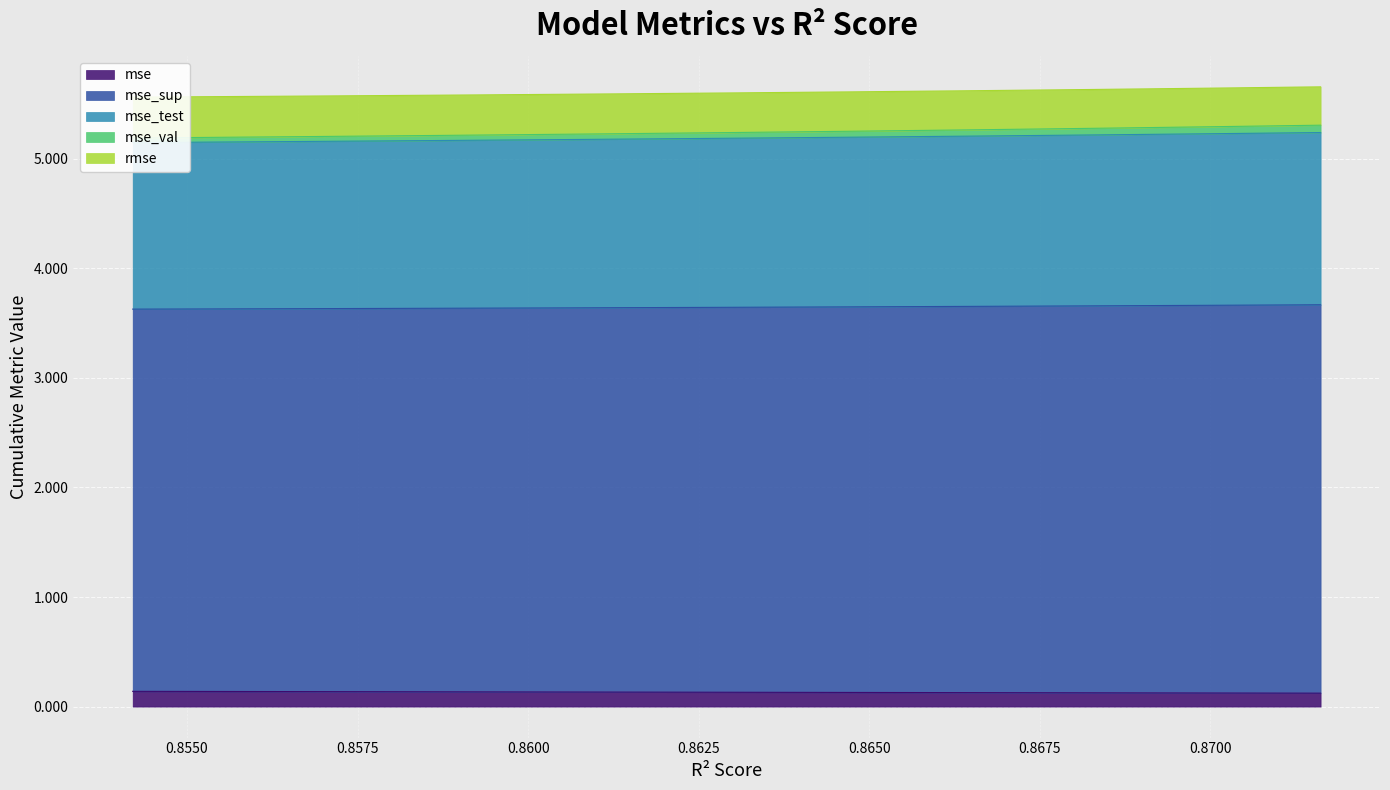

What is the smallest value displayed?

0.1